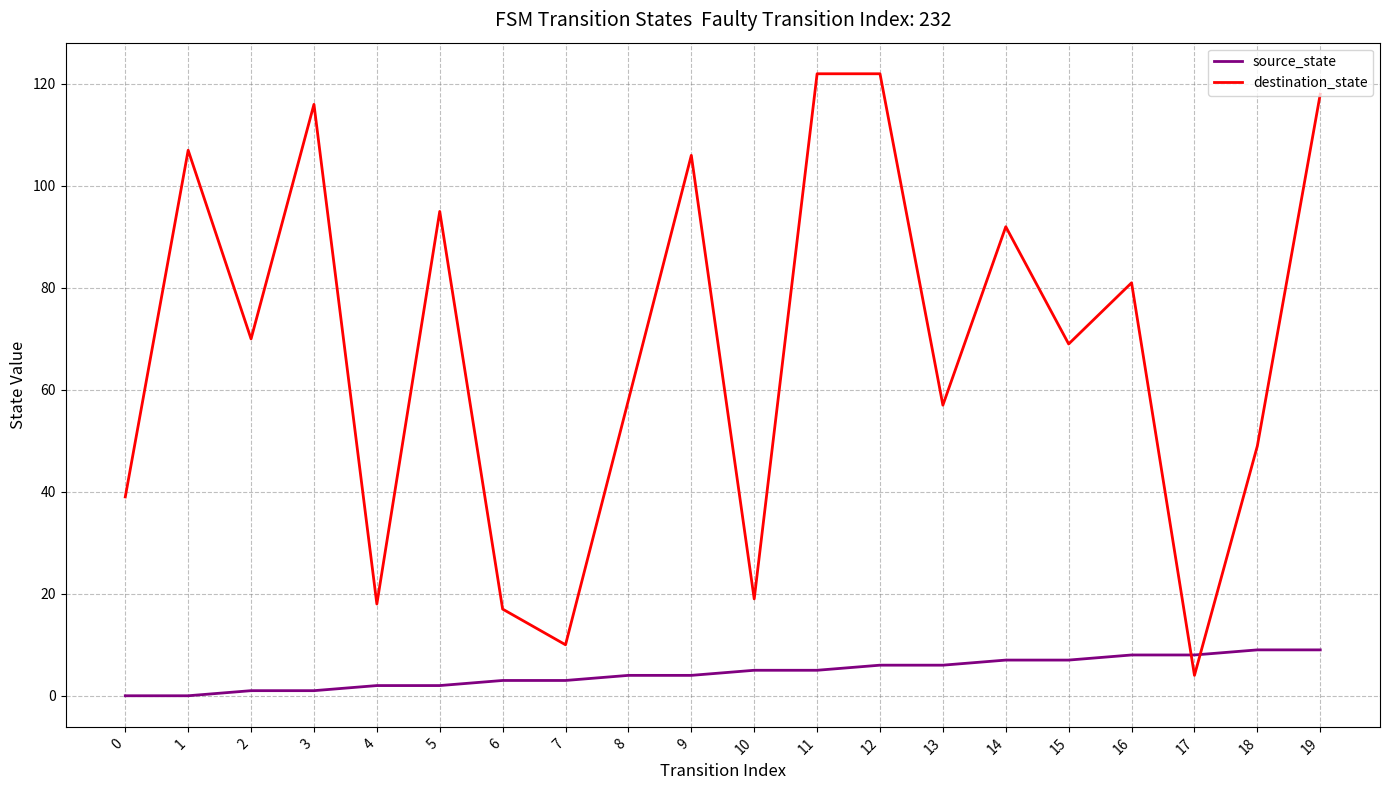

What is the difference between the destination_state values at 18 and 3?

67